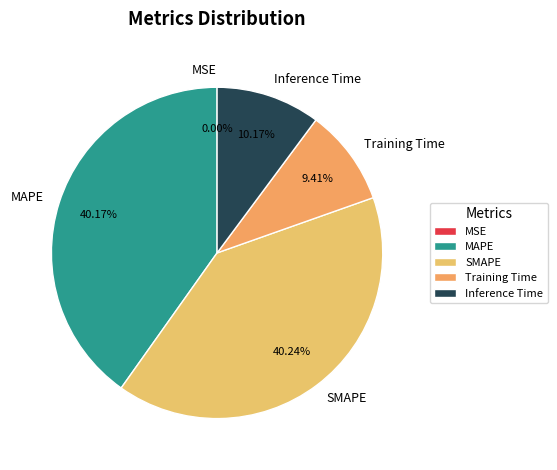

Between Inference Time and SMAPE, which is larger?

SMAPE